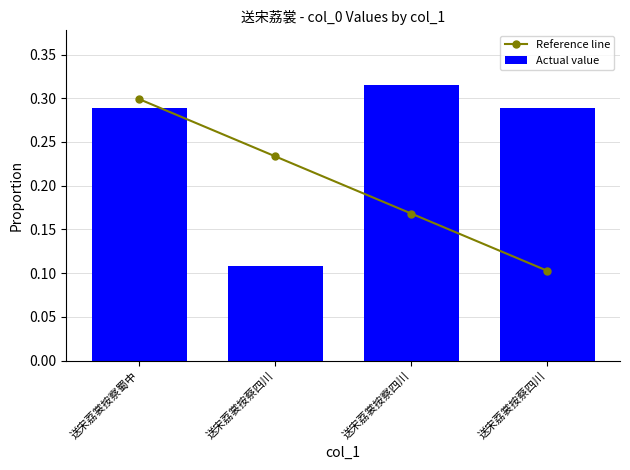

Are the bars horizontal?

No